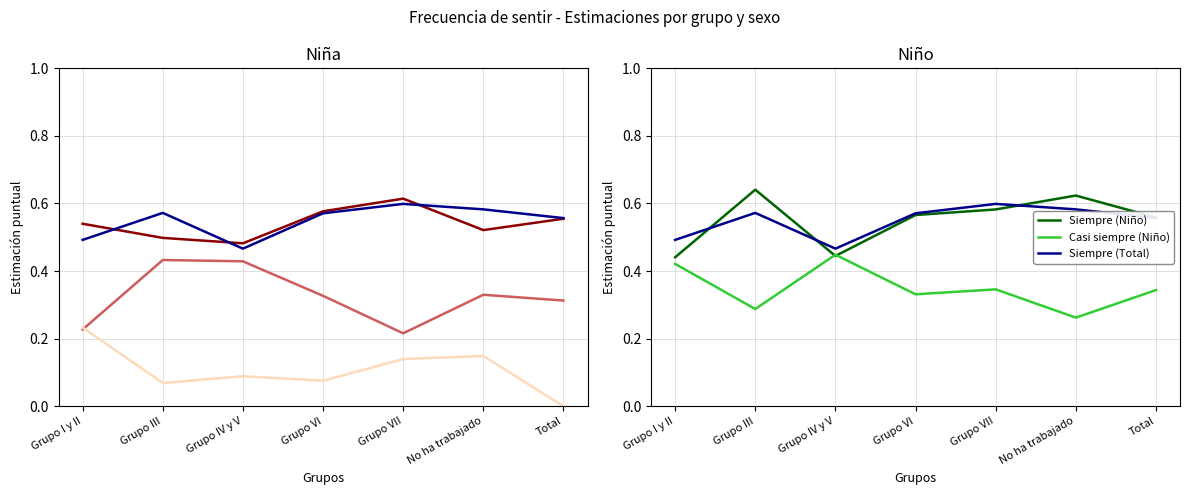

What is the total value across all series at Grupo III?

2.5